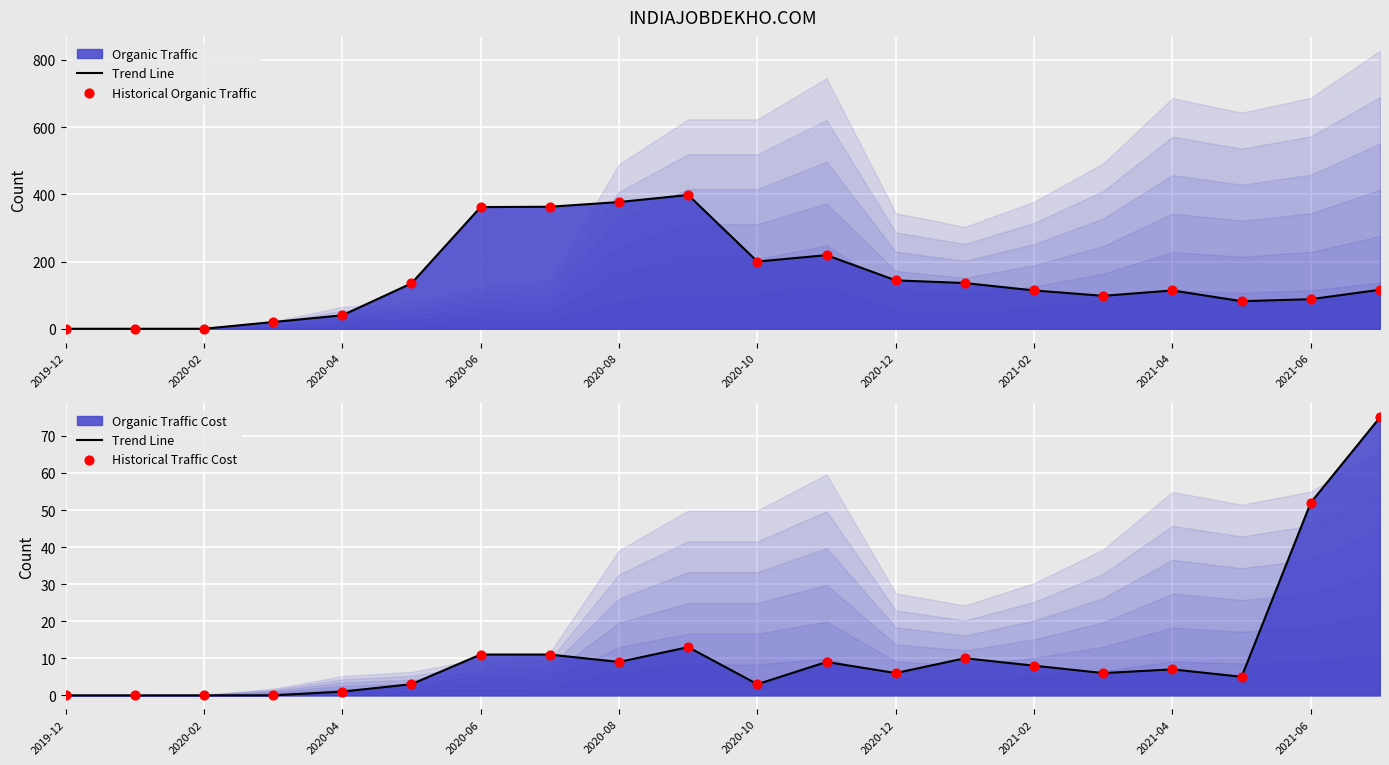

At how many categories does at least one series exceed 254?

4